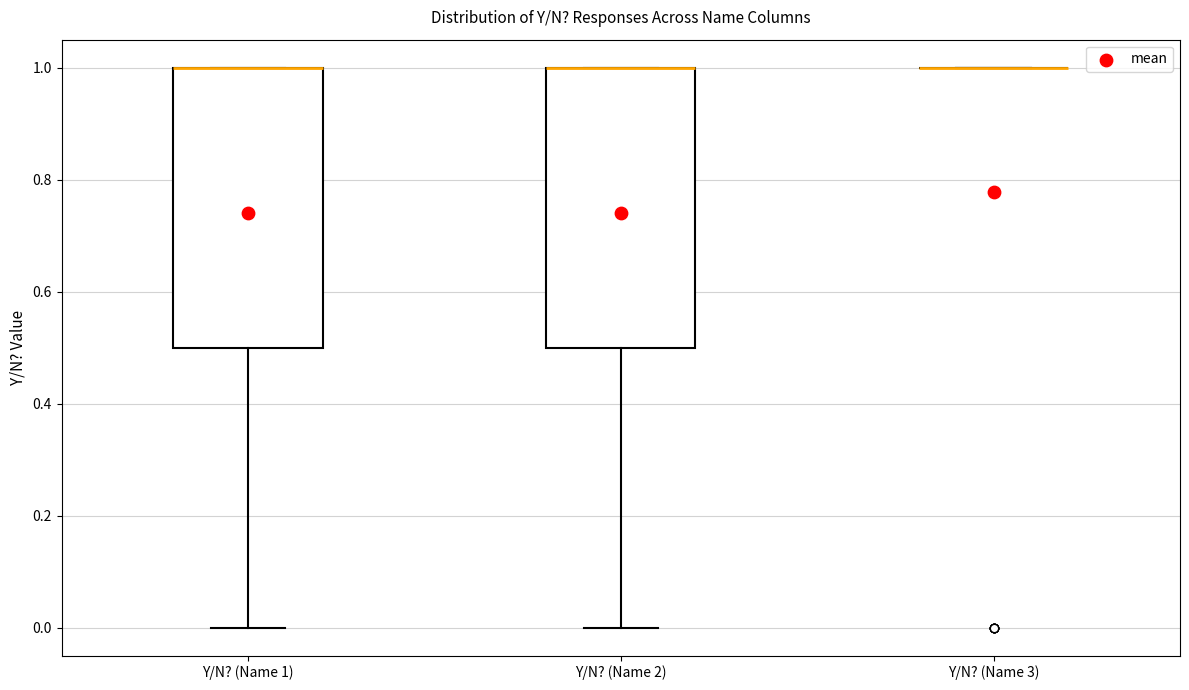

Where is the lower edge of the box for Y/N? (Name 1) on the y-axis? The values are not printed on the chart, so give them approximately, as read against the axis.

0.5